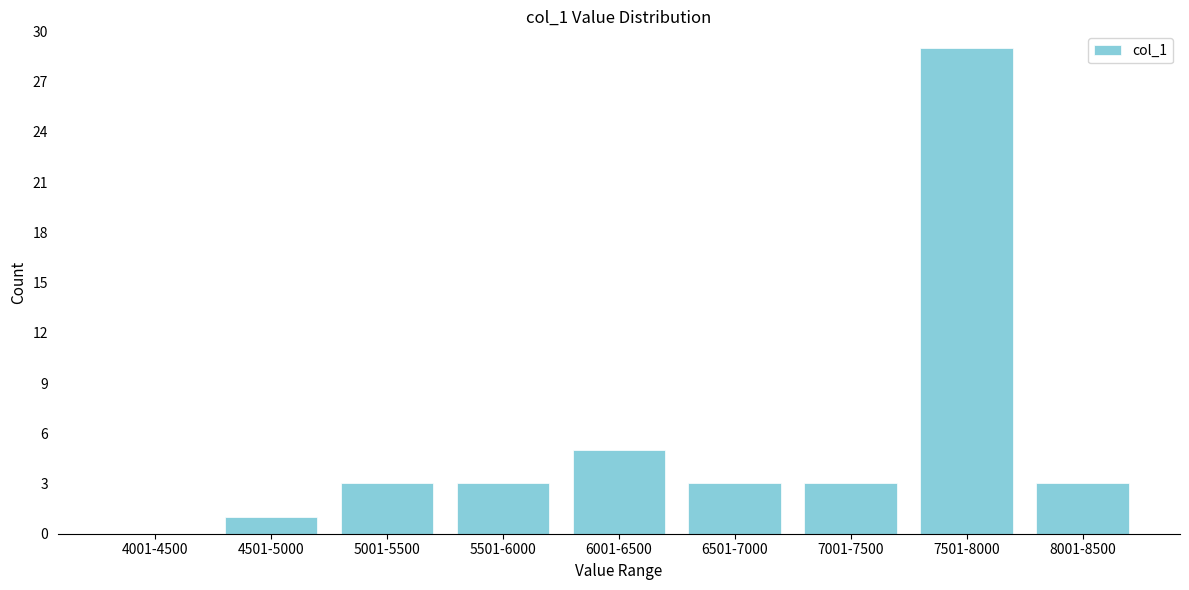

Reading left to right, what are all the values shown in this chart?

4001-4500=0	4501-5000=1	5001-5500=3	5501-6000=3	6001-6500=5	6501-7000=3	7001-7500=3	7501-8000=29	8001-8500=3